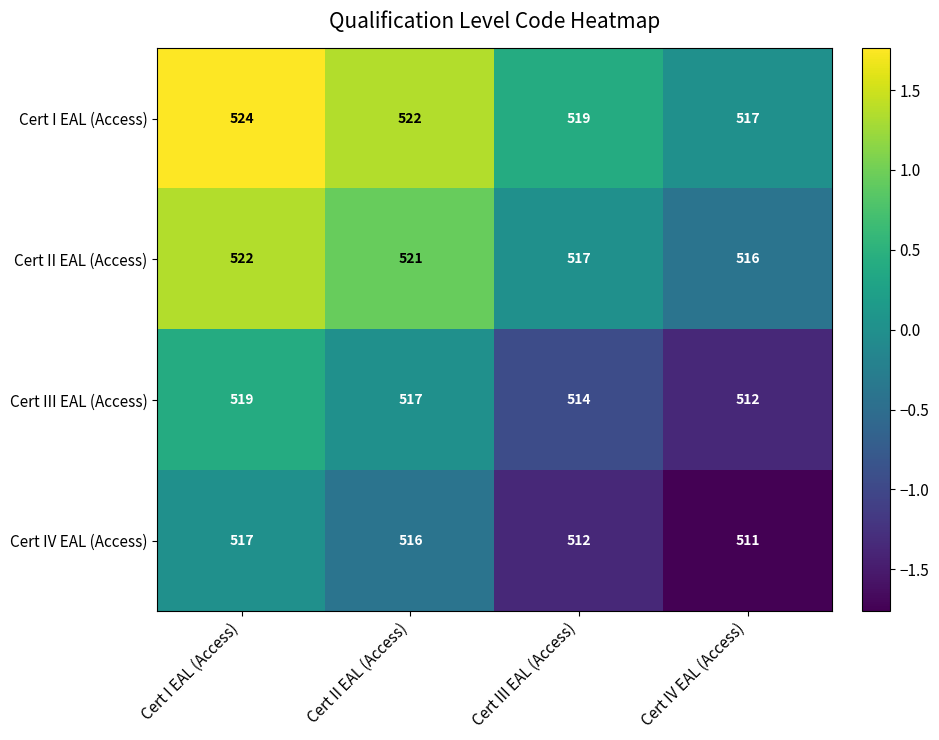

What is the greatest value displayed?

524